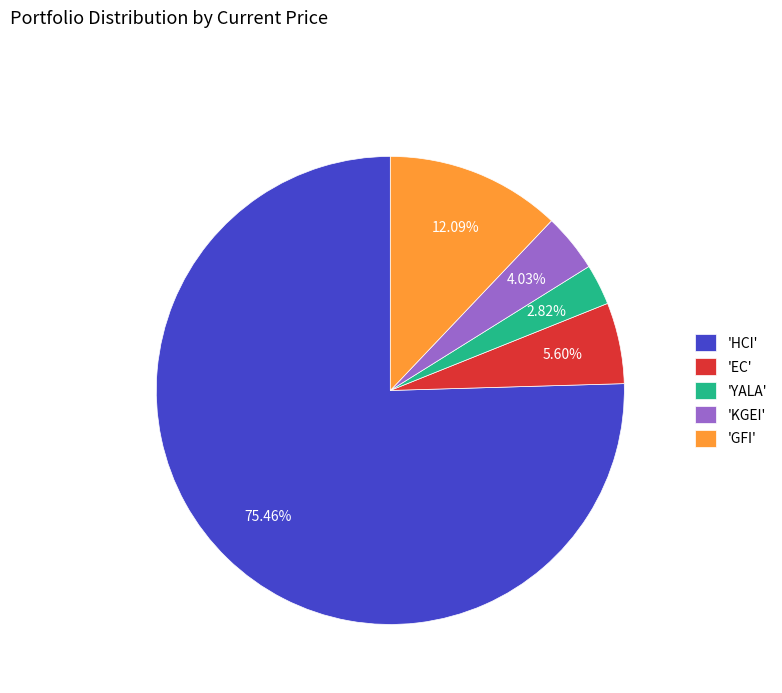

Which slice is the largest?

'HCI'